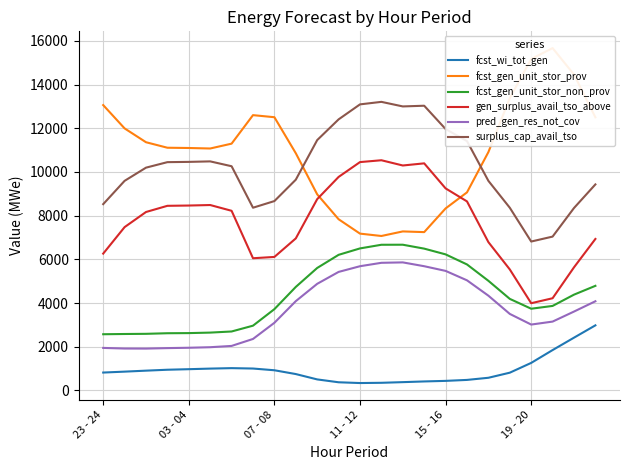

What is the highest value of the fcst_wi_tot_gen series?

2978